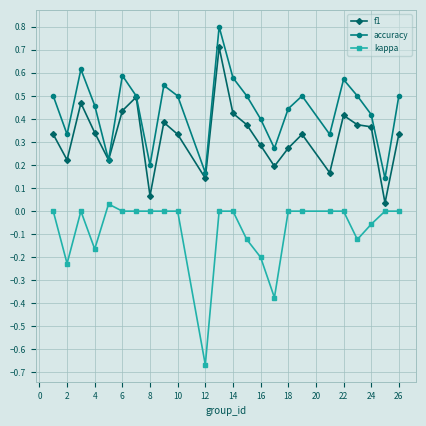

True or false: accuracy has more than 0 interior local peaks.

True